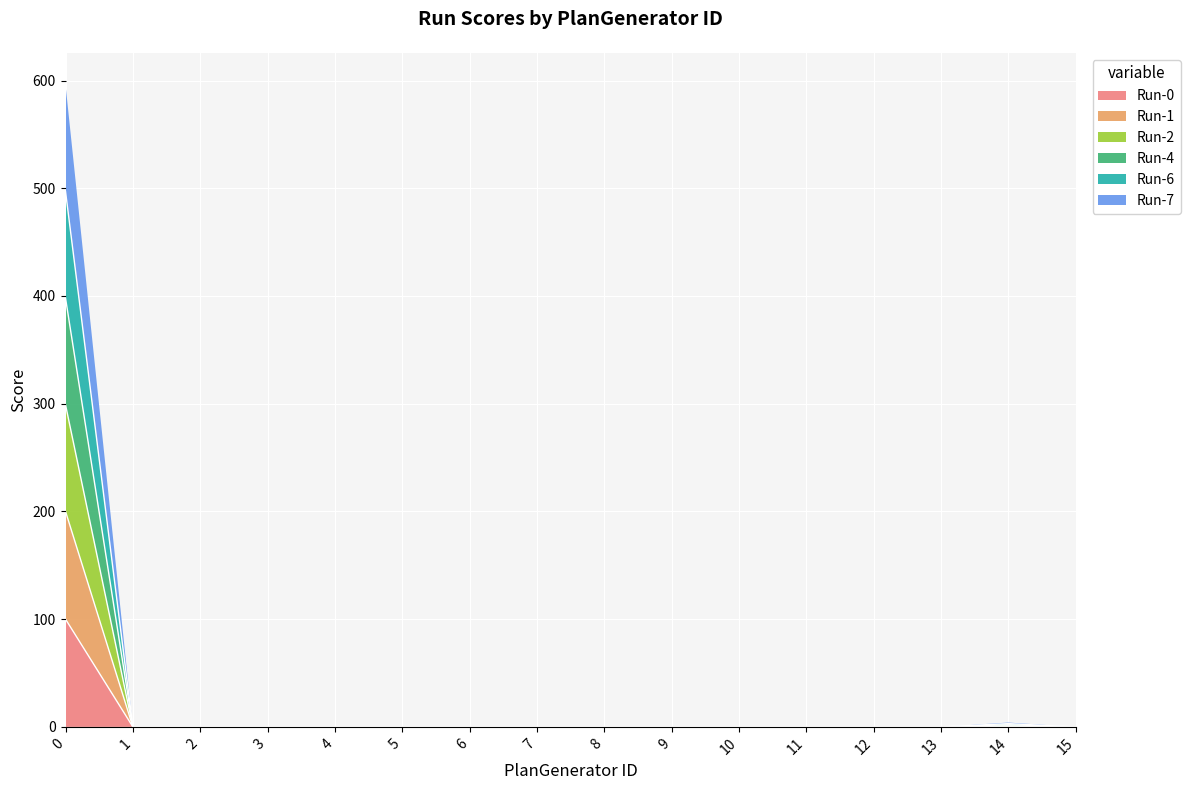

What is the difference between the maximum and minimum values in the Run-0 series?

100